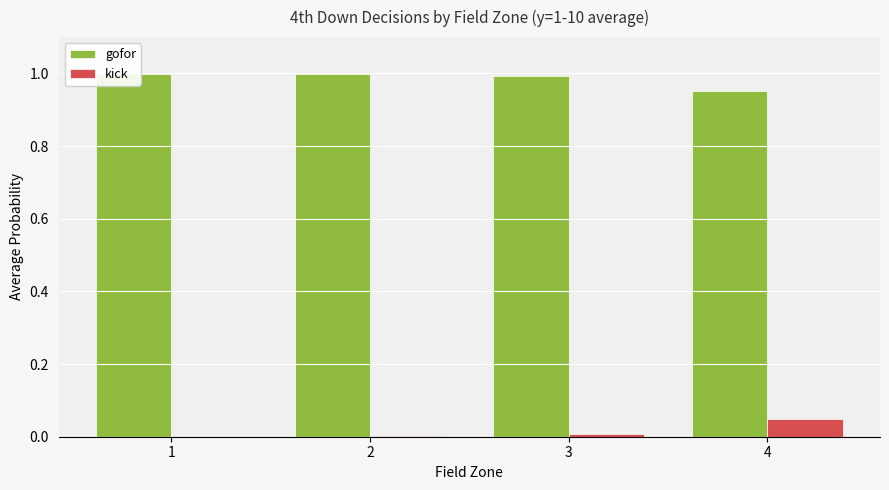

What is the value of the gofor bar at the 4th from the left?

1.0